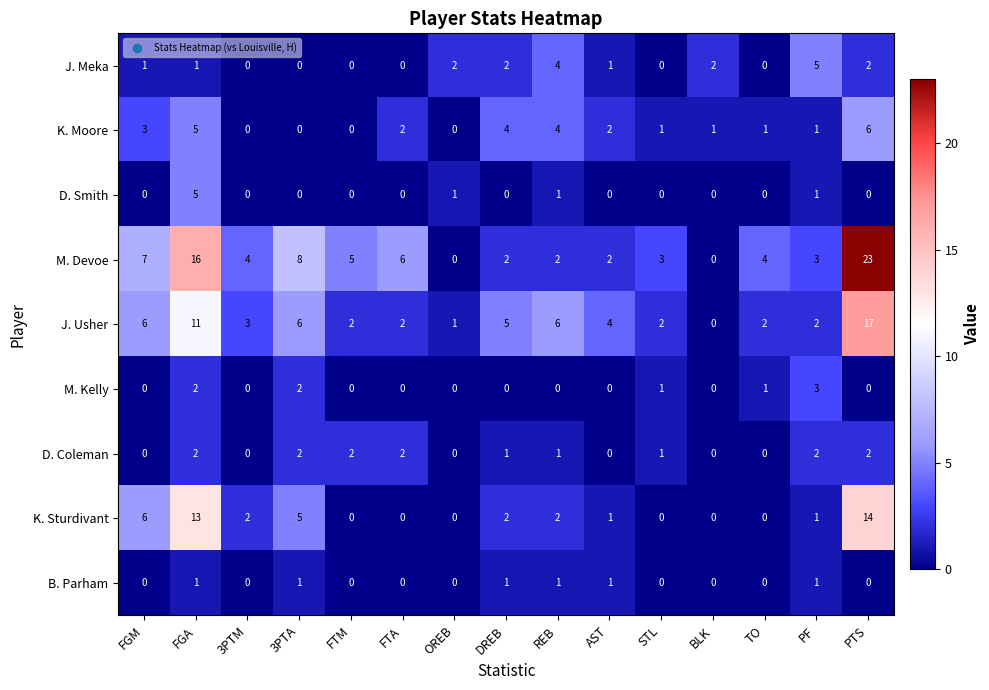

What is the sum of all B. Parham values?

6